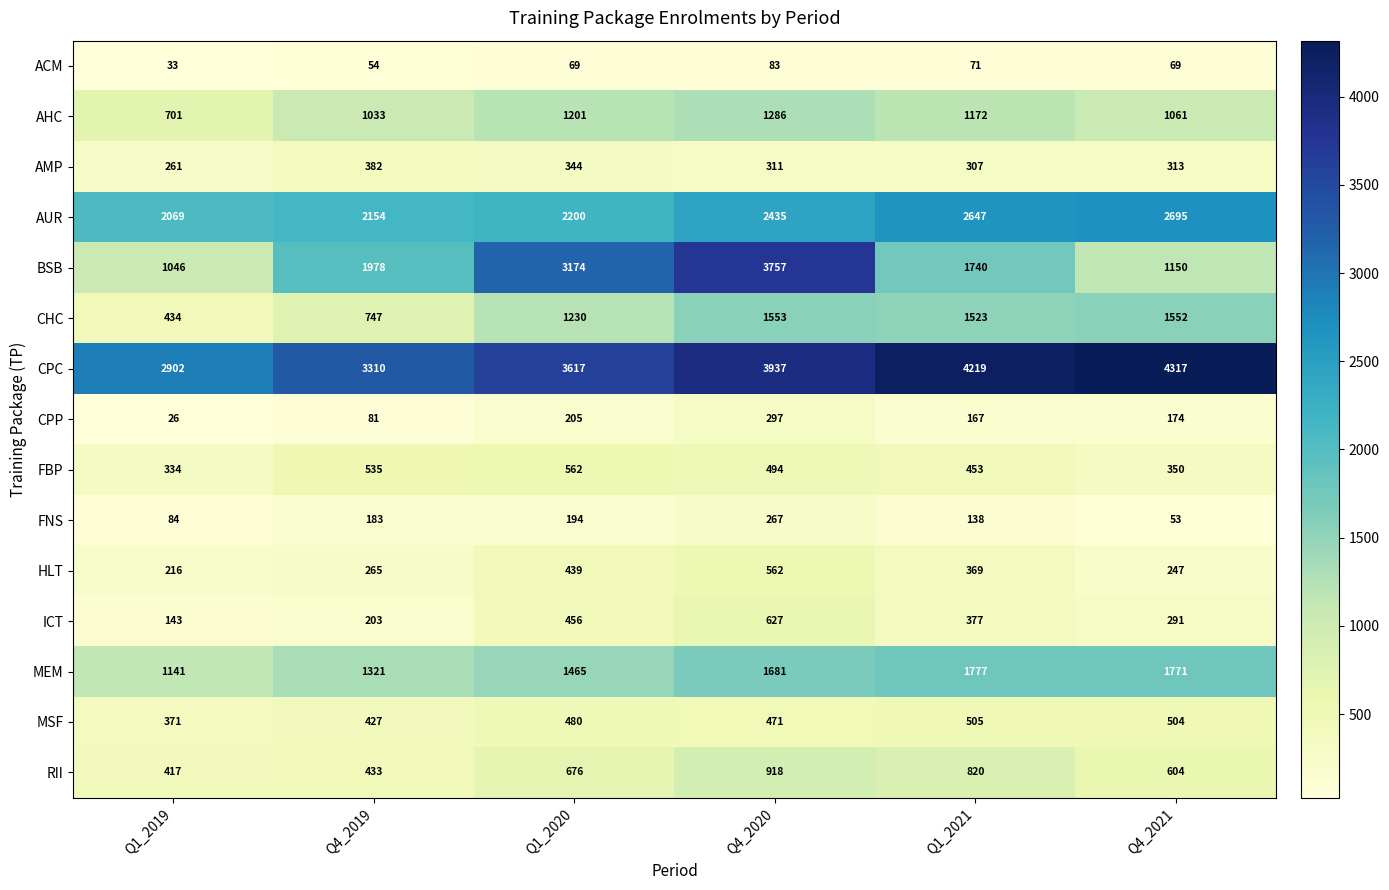

How many distinct data groups are displayed?

15